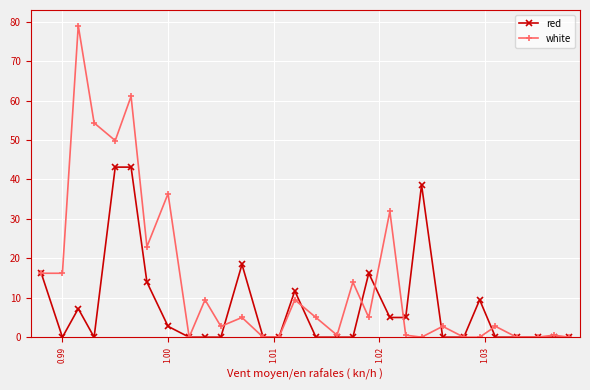

What is the sum of all red values?

231.0